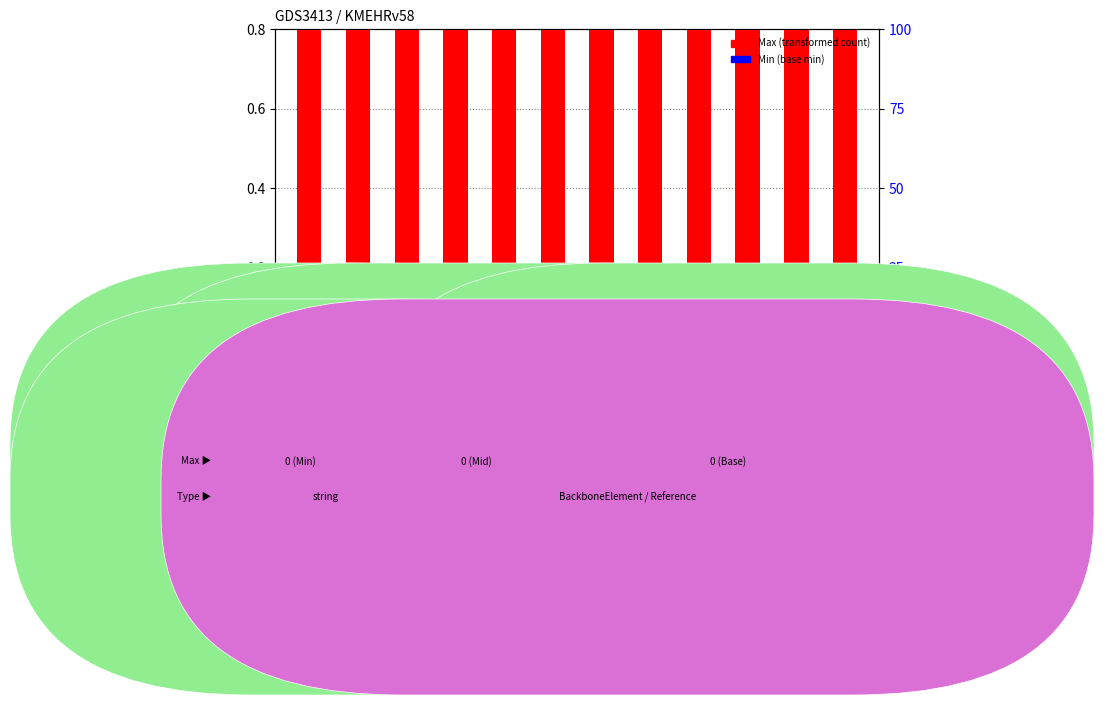

What value does the Max (transformed count) series have at KMEHRv58
_field_11?

1.0